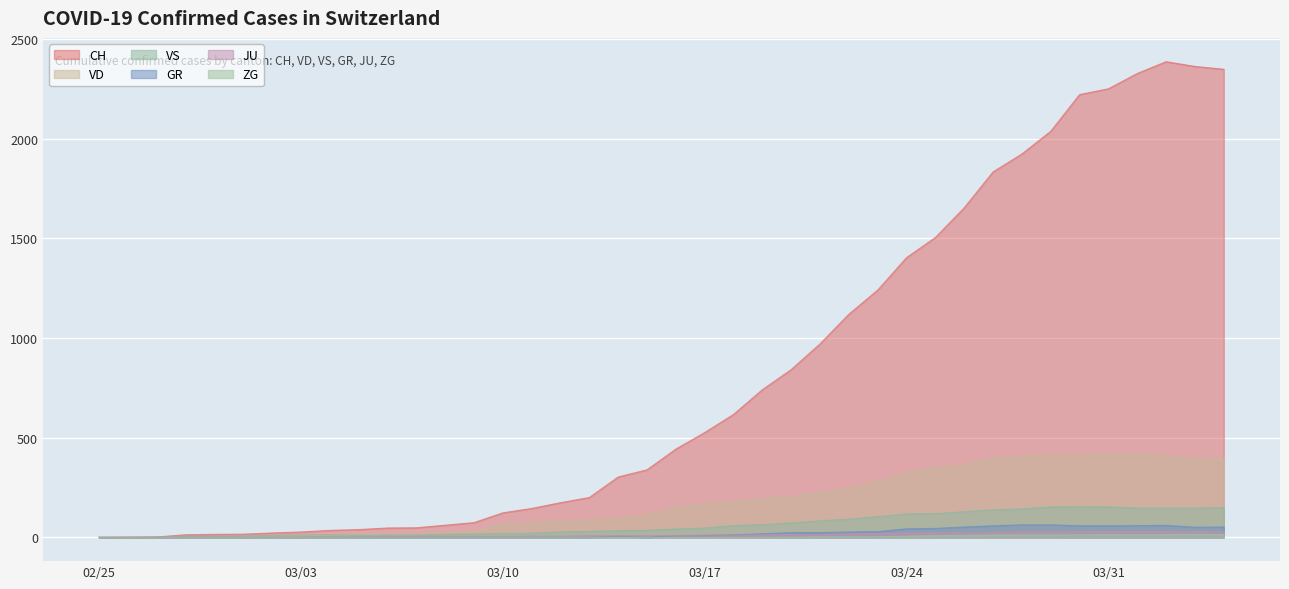

Does the chart display data point markers on the line(s)?

No